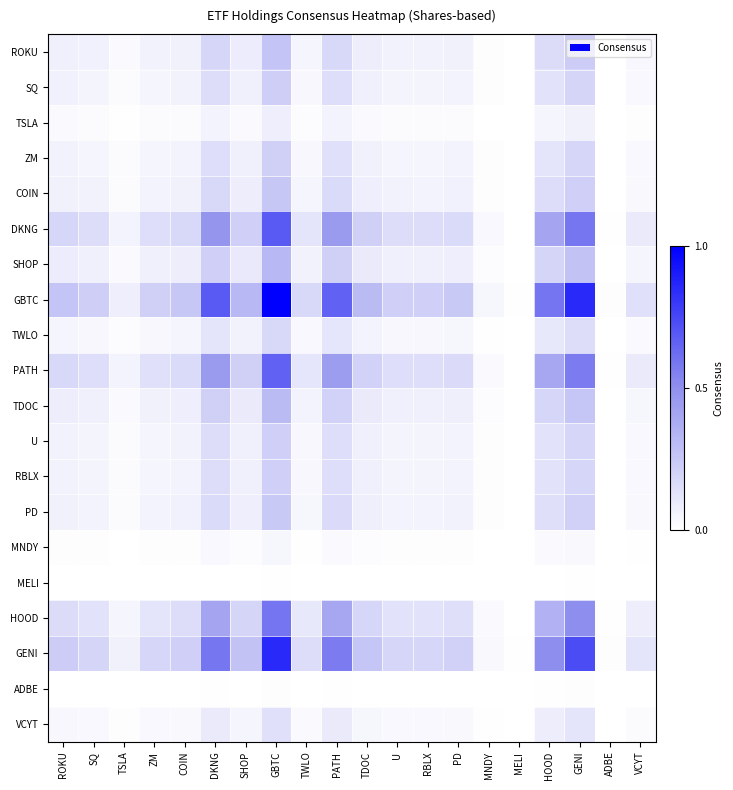

List the series in order of their peak value, highest first.

GBTC, GENI, DKNG, PATH, HOOD, SHOP, TDOC, ROKU, COIN, PD, SQ, U, RBLX, ZM, TWLO, VCYT, TSLA, MNDY, ADBE, MELI